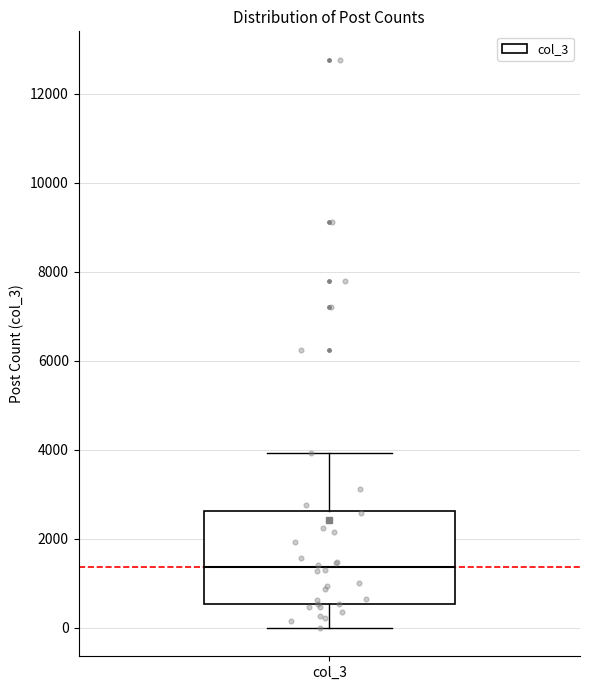

Transcribe this box plot: give where the median line is, the range the box spans, and where the two whiskers end, as read against the y-axis. The values are not printed on the chart, so give them approximately, as read against the axis.

median 1400, box 600 to 2600, whiskers 0 to 4000